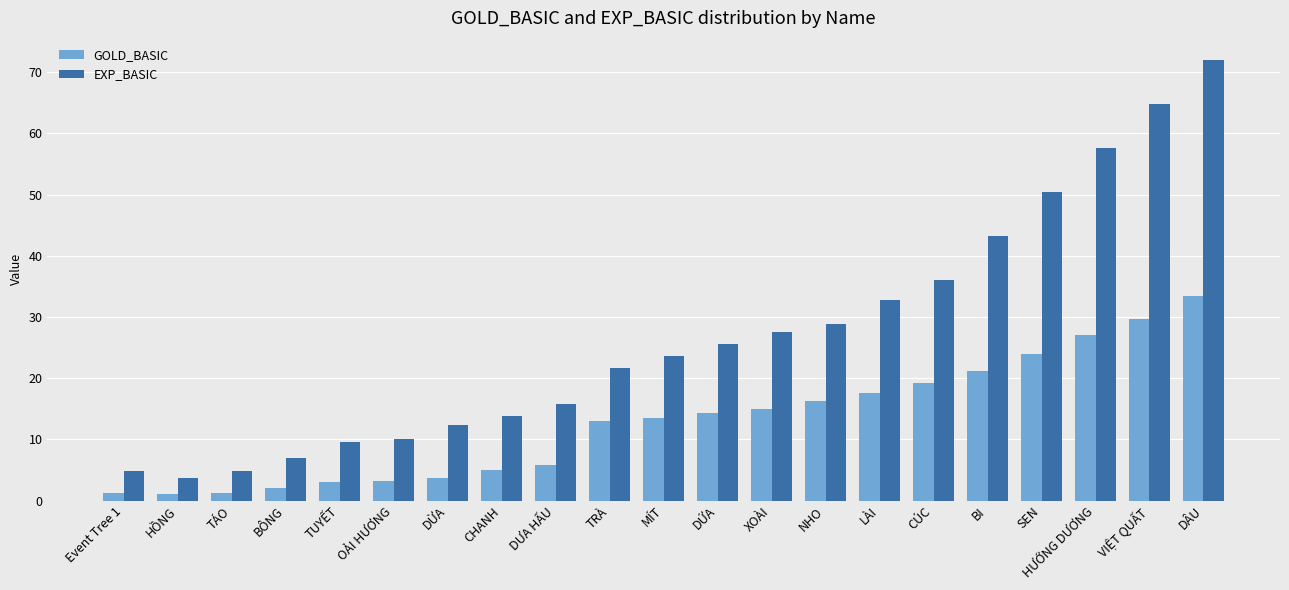

At how many categories does at least one series exceed 70?

1